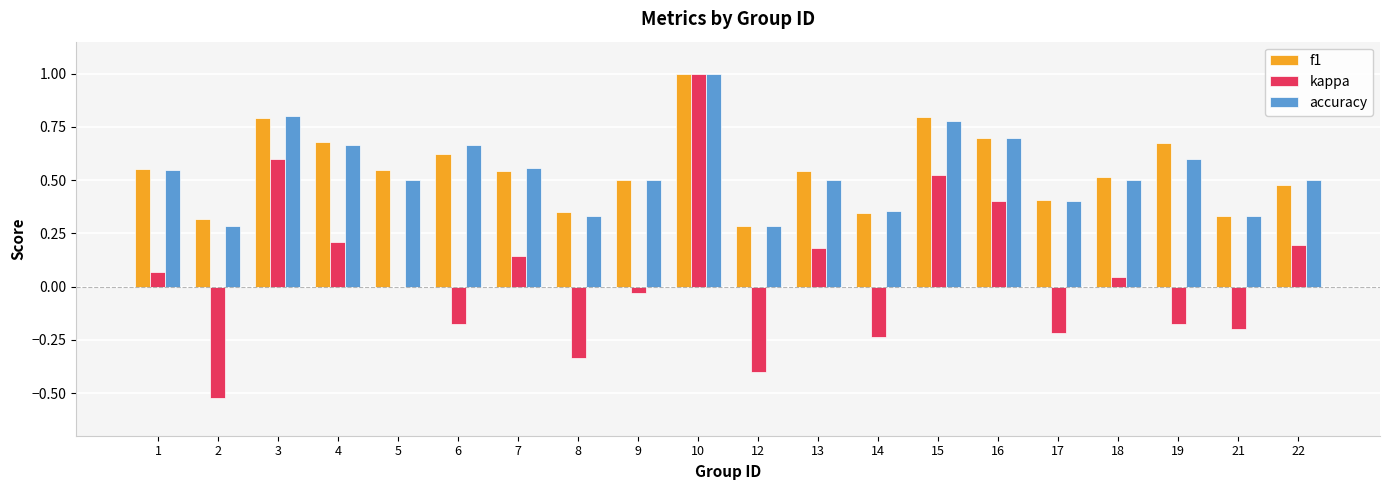

What is the sum of all accuracy values?

10.8